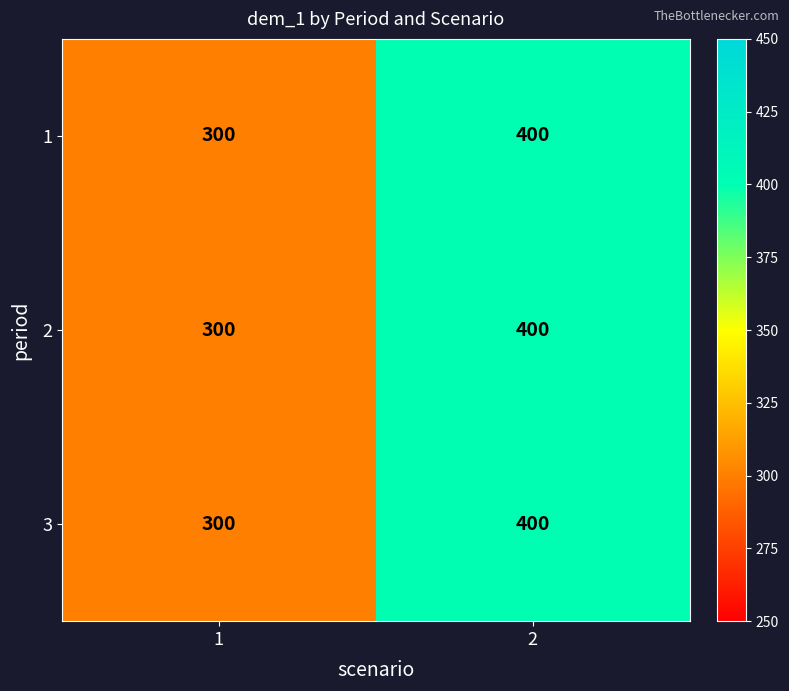

What is the total value across all series at 1?

900